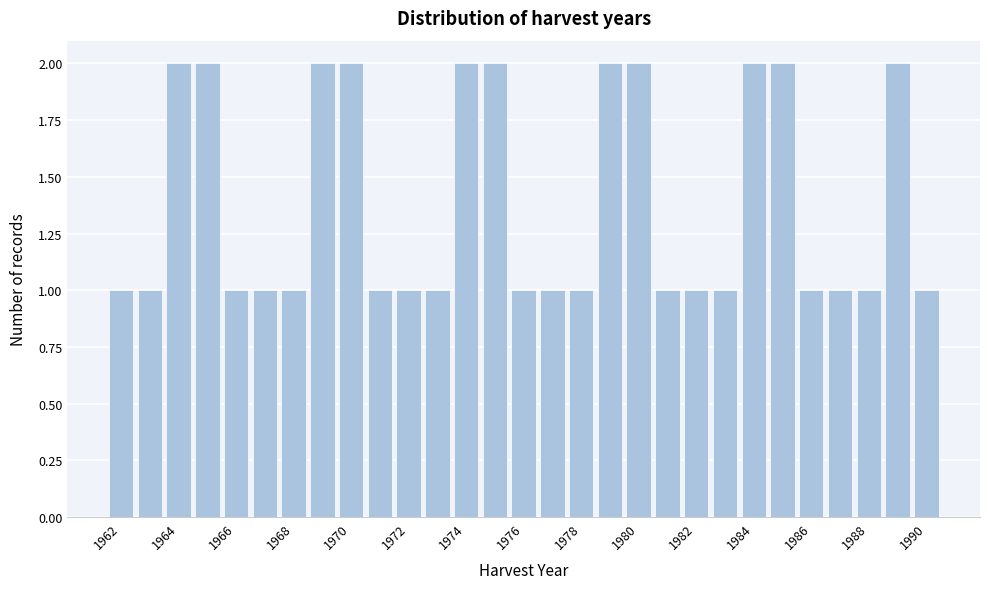

Reading left to right, list every bar in this chart as the range it spans on the x-axis followed by its height. Neither the bar edges nor the heights are printed on the chart, so give them approximately, as read against the axes.

1961.5 to 1962.5: 1
1962.5 to 1963.5: 1
1963.5 to 1964.5: 2
1964.5 to 1965.5: 2
1965.5 to 1966.5: 1
1966.5 to 1967.5: 1
1967.5 to 1968.5: 1
1968.5 to 1969.5: 2
1969.5 to 1970.5: 2
1970.5 to 1971.5: 1
1971.5 to 1972.5: 1
1972.5 to 1973.5: 1
1973.5 to 1974.5: 2
1974.5 to 1975.5: 2
1975.5 to 1976.5: 1
1976.5 to 1977.5: 1
1977.5 to 1978.5: 1
1978.5 to 1979.5: 2
1979.5 to 1980.5: 2
1980.5 to 1981.5: 1
1981.5 to 1982.5: 1
1982.5 to 1983.5: 1
1983.5 to 1984.5: 2
1984.5 to 1985.5: 2
1985.5 to 1986.5: 1
1986.5 to 1987.5: 1
1987.5 to 1988.5: 1
1988.5 to 1989.5: 2
1989.5 to 1990.5: 1